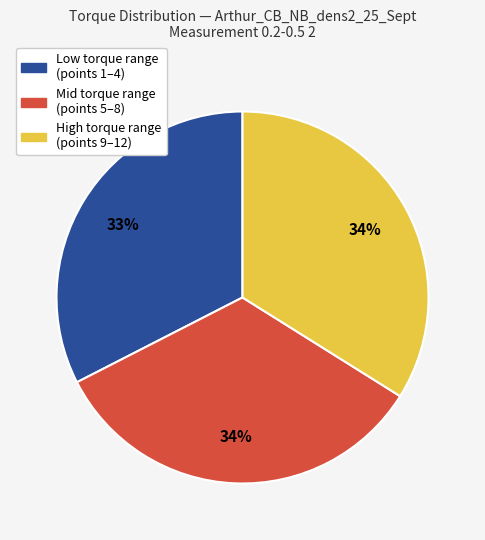

To the nearest percent, what is the difference between the largest and smallest slice percentages?

1%